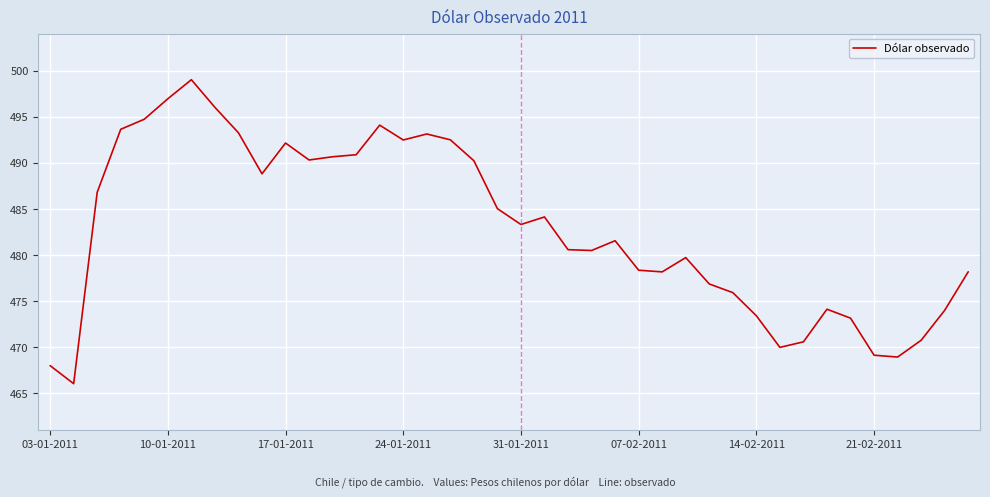

What is the maximum value shown in the chart?

499.0